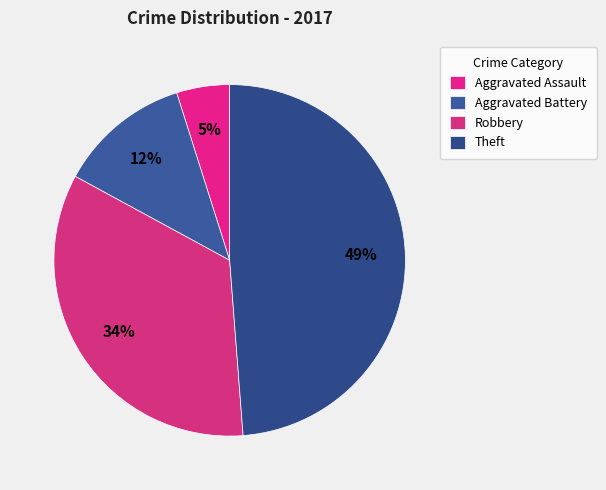

To the nearest percent, what is the difference between the largest and smallest slice percentages?

44%